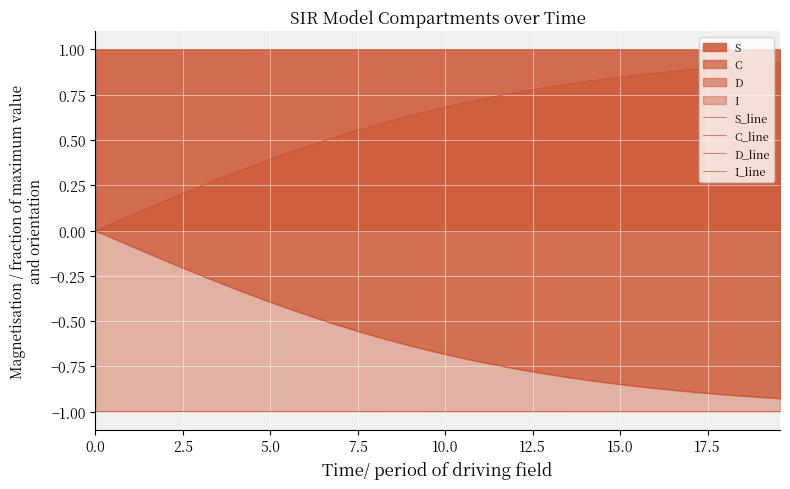

True or false: I_line has more than 2 points higher than both neighbors.

False